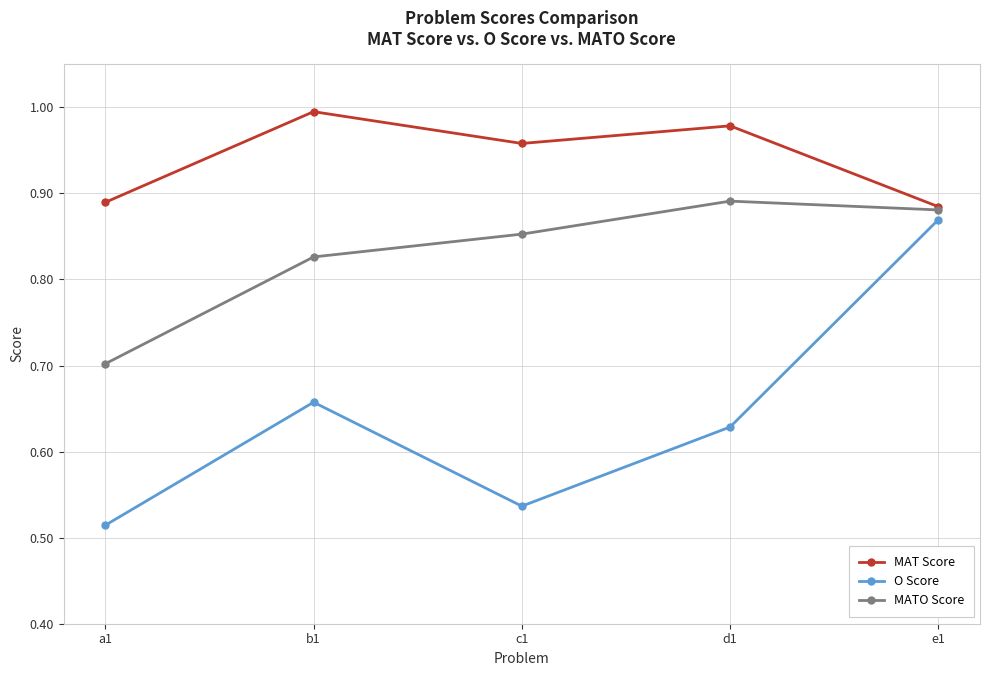

Which category has the lowest value in the O Score series?

a1